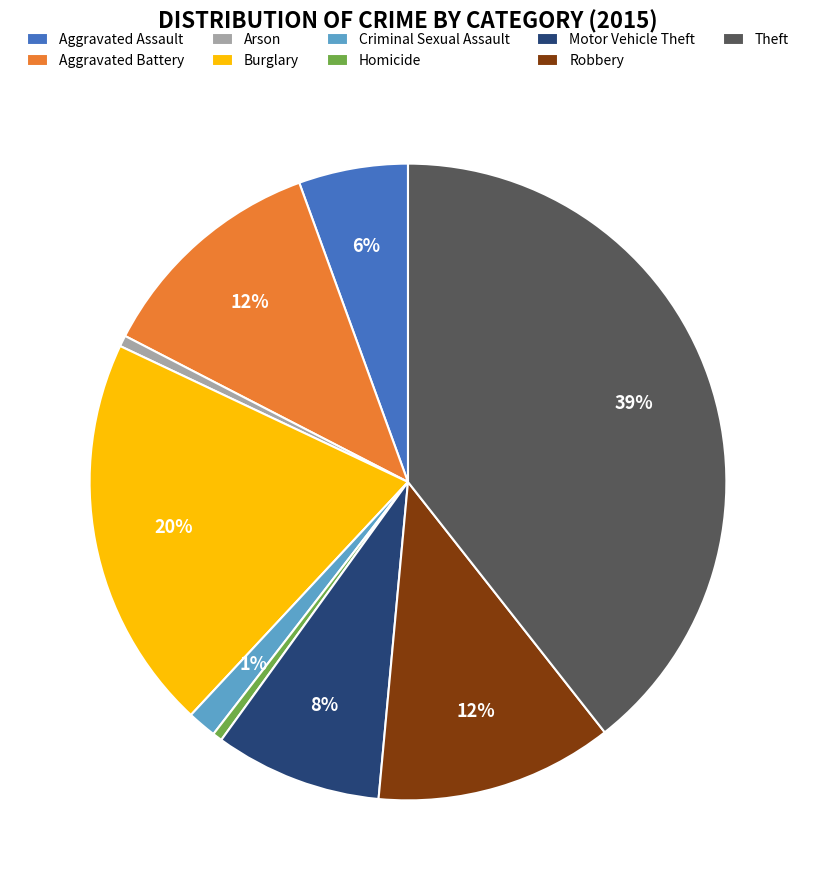

Do Homicide and Arson together represent more than half of the pie?

No